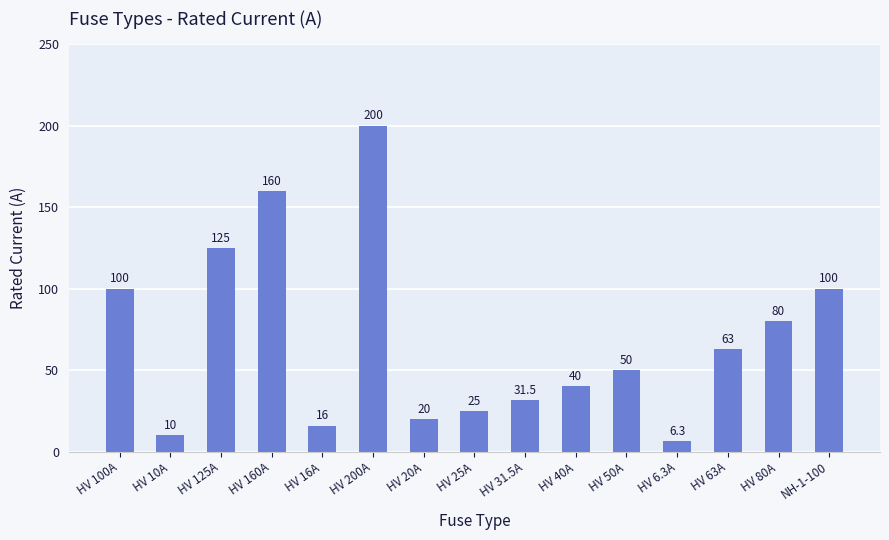

Reading right to left, transcribe all the data shown in this chart.

100.0	80.0	63.0	6.3	50.0	40.0	31.5	25.0	20.0	200.0	16.0	160.0	125.0	10.0	100.0